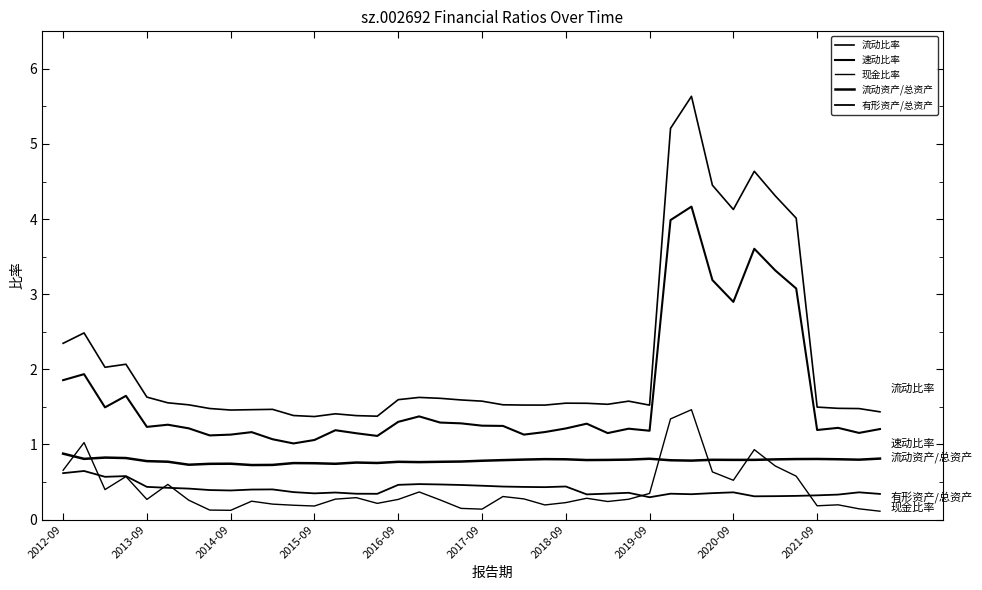

Which series has the widest spread of values?

流动比率